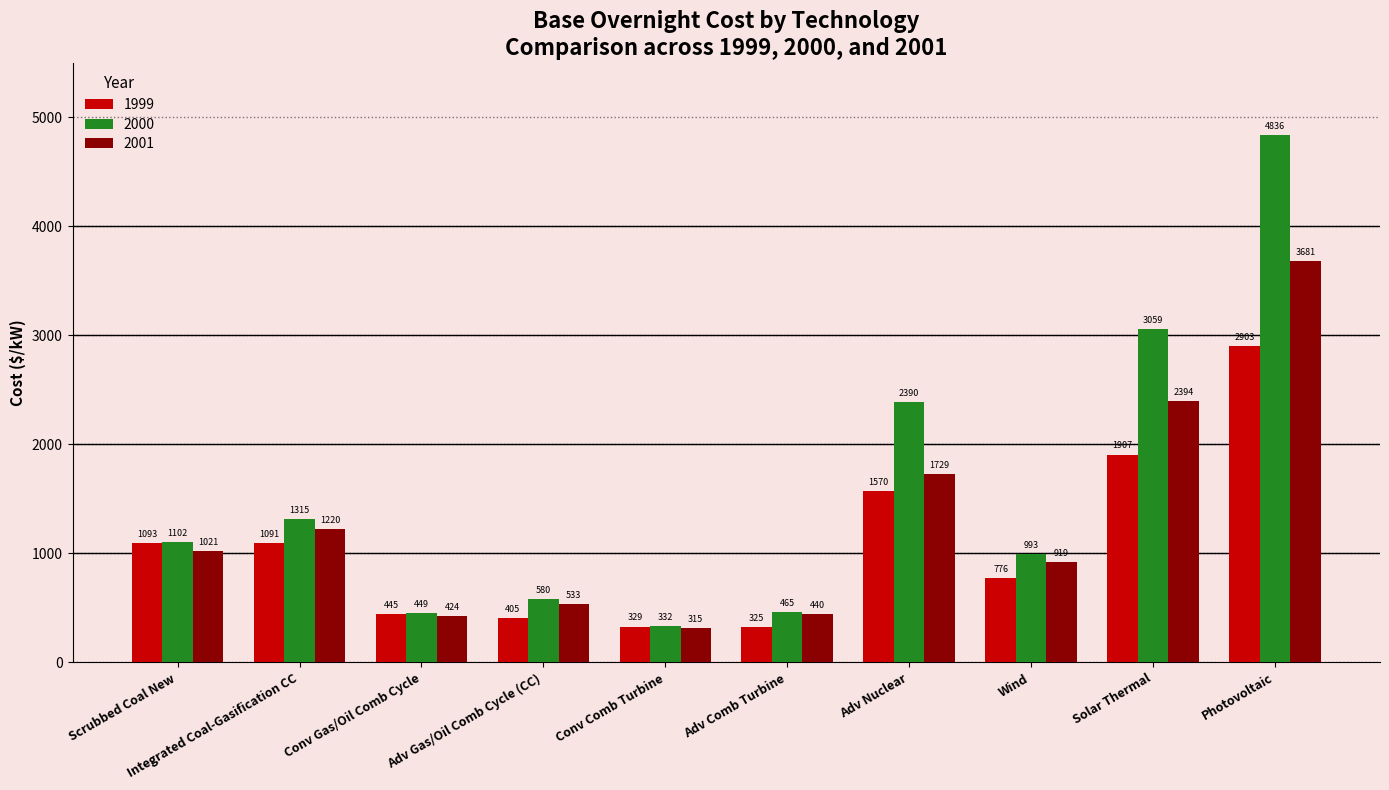

What is the average value of the 2001 series?

1268